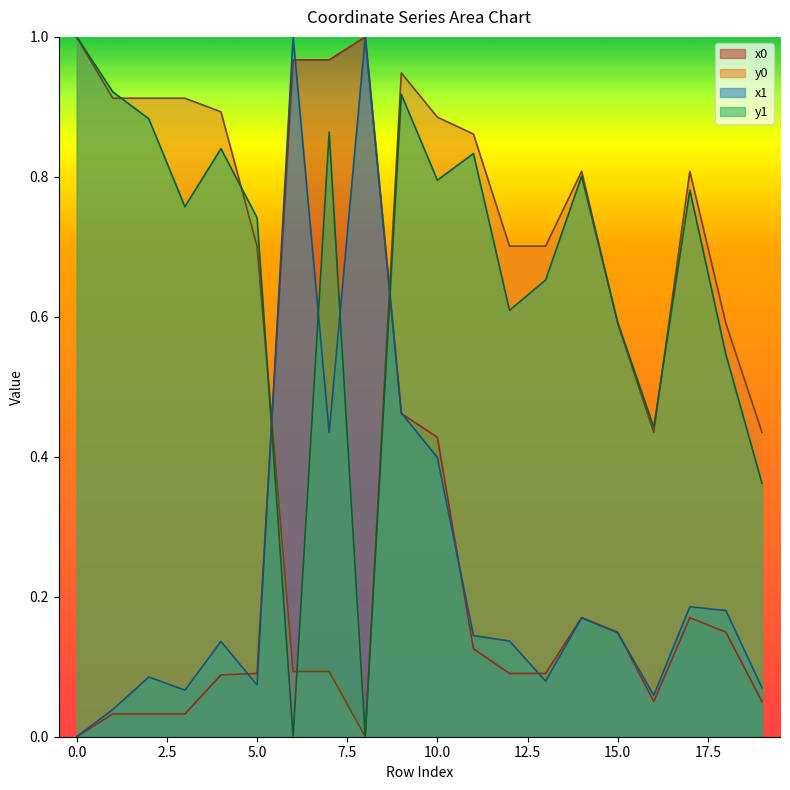

Reading right to left, list all the values displayed in this chart.

x0: 19=0.1	18=0.1	17=0.2	16=0.1	15=0.1	14=0.2	13=0.1	12=0.1	11=0.1	10=0.4	9=0.5	8=1.0	7=1.0	6=1.0	5=0.1	4=0.1	3=0.0	2=0.0	1=0.0	0=0.0
y0: 19=0.4	18=0.6	17=0.8	16=0.4	15=0.6	14=0.8	13=0.7	12=0.7	11=0.9	10=0.9	9=0.9	8=0.0	7=0.1	6=0.1	5=0.7	4=0.9	3=0.9	2=0.9	1=0.9	0=1.0
x1: 19=0.1	18=0.2	17=0.2	16=0.1	15=0.1	14=0.2	13=0.1	12=0.1	11=0.1	10=0.4	9=0.5	8=1.0	7=0.4	6=1.0	5=0.1	4=0.1	3=0.1	2=0.1	1=0.0	0=0.0
y1: 19=0.4	18=0.5	17=0.8	16=0.4	15=0.6	14=0.8	13=0.7	12=0.6	11=0.8	10=0.8	9=0.9	8=0.0	7=0.9	6=0.0	5=0.7	4=0.8	3=0.8	2=0.9	1=0.9	0=1.0